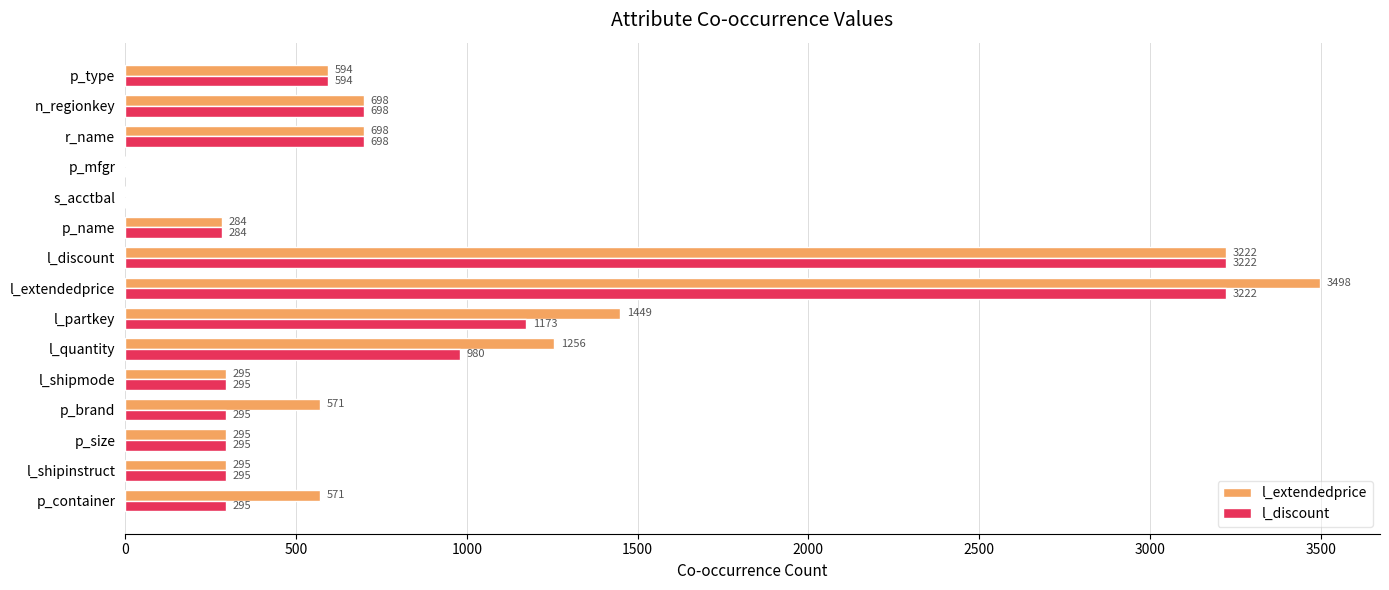

What is the total value across all series at l_discount?

6444